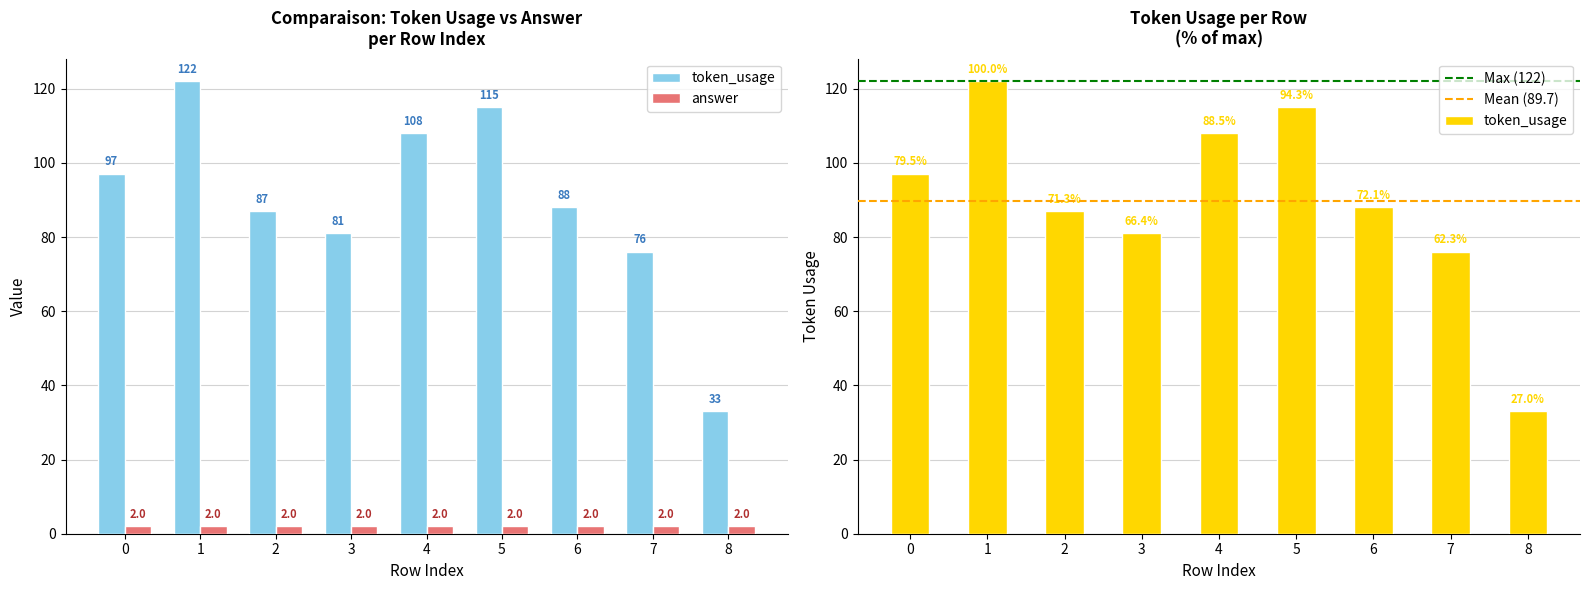

What is the sum of the values at 4 and 3?

189